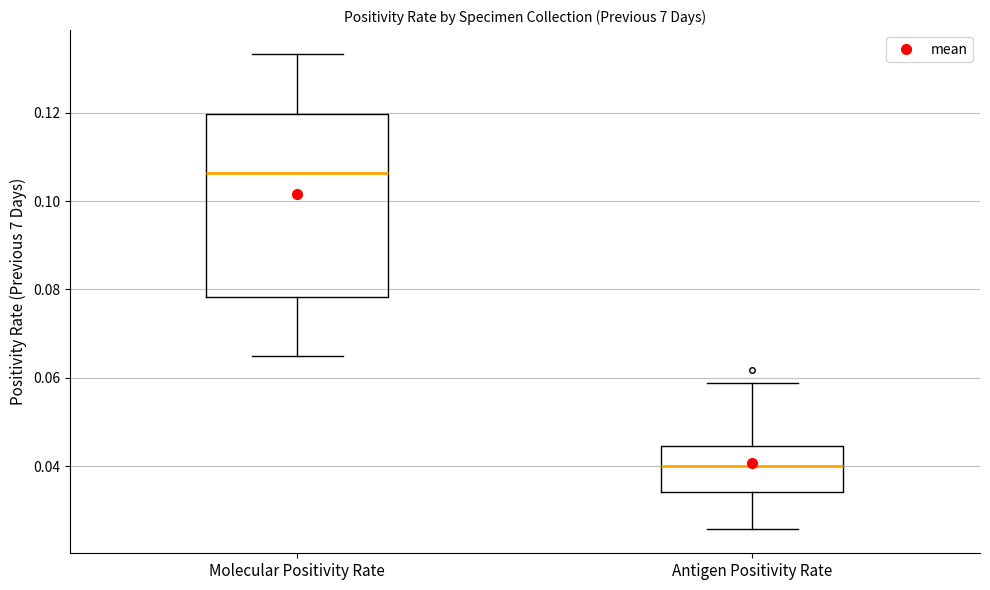

Which box has the lowest median line?

Antigen Positivity Rate